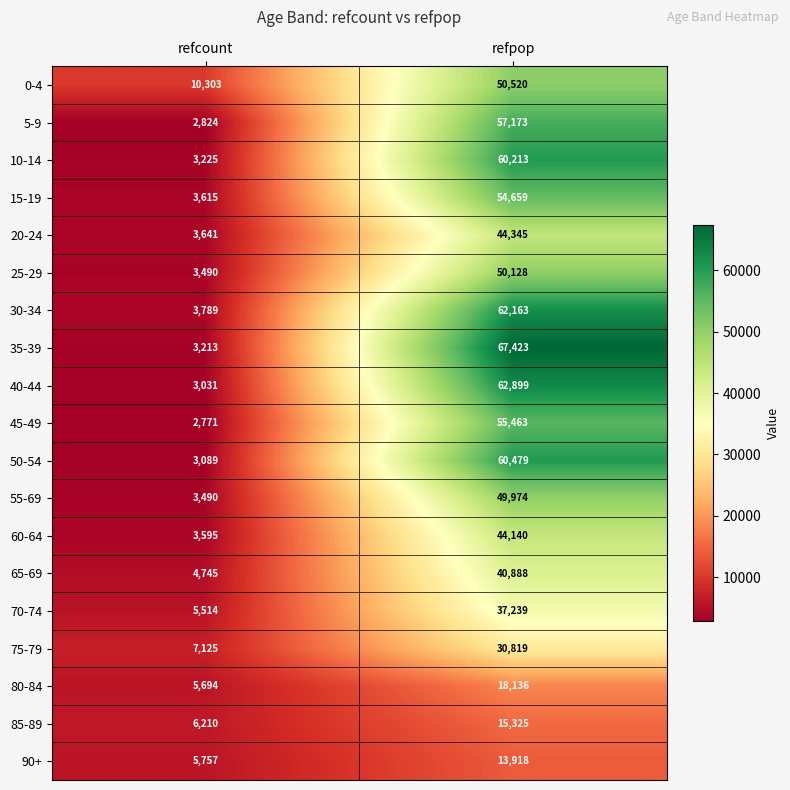

Is it true that 25-29 equals 1325 at refcount?

False